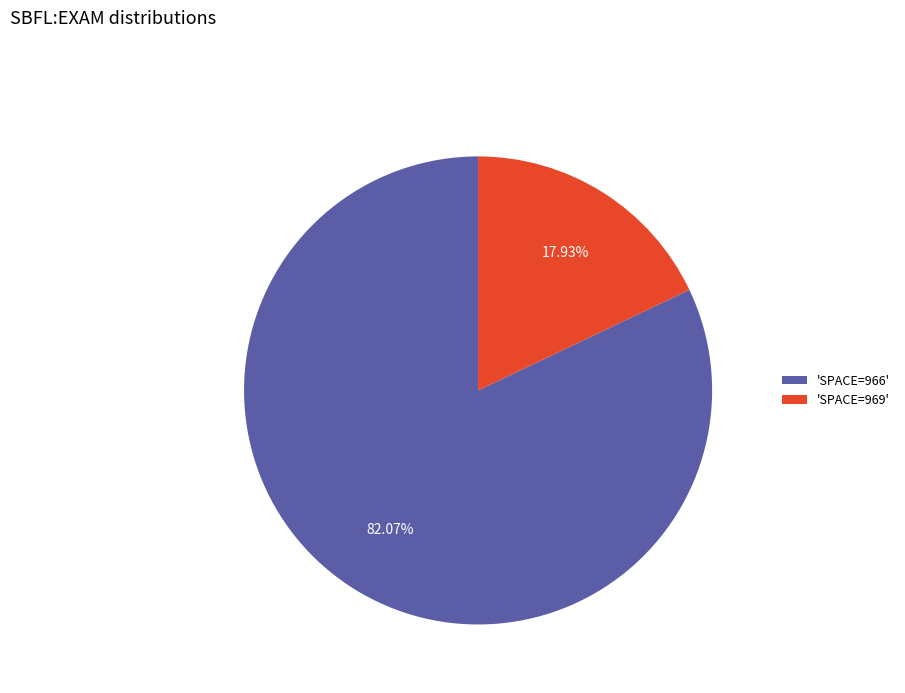

What is the largest slice in the pie chart?

'SPACE=966'